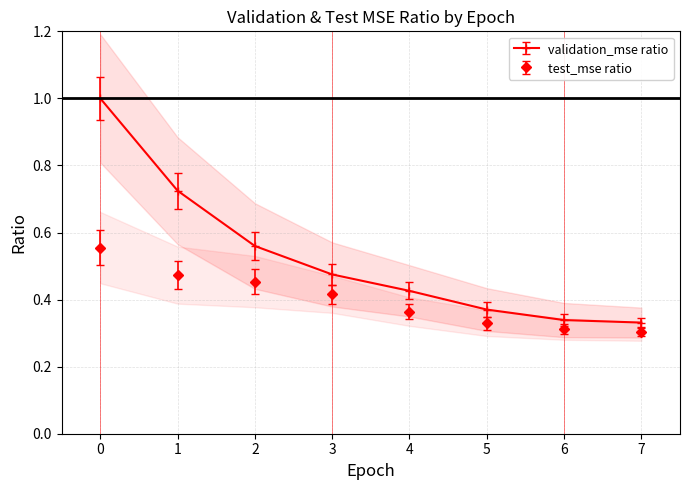

True or false: test_mse and validation_mse cross at least once.

False